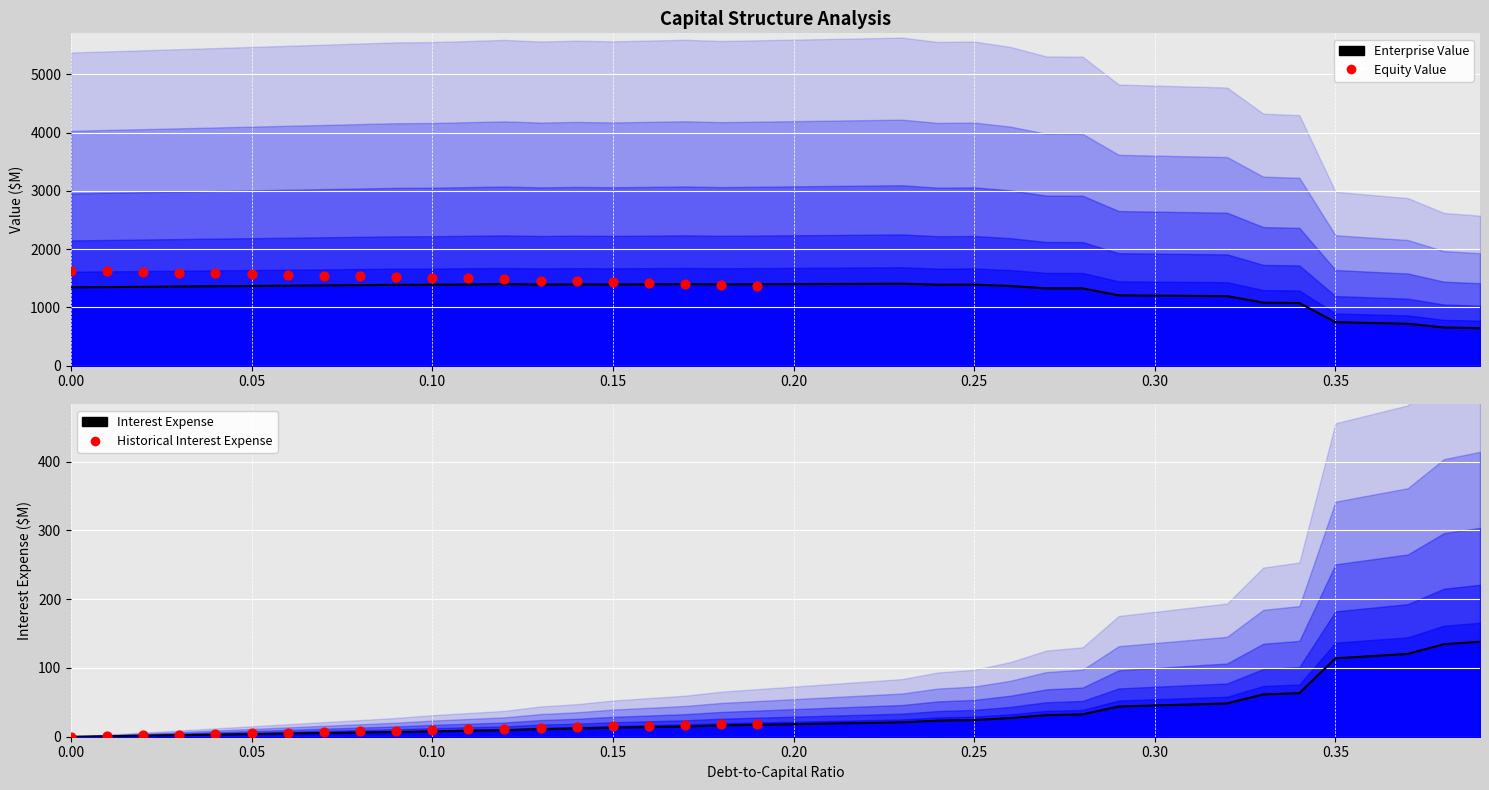

What is the total value across all series at 0.33?

1142.8